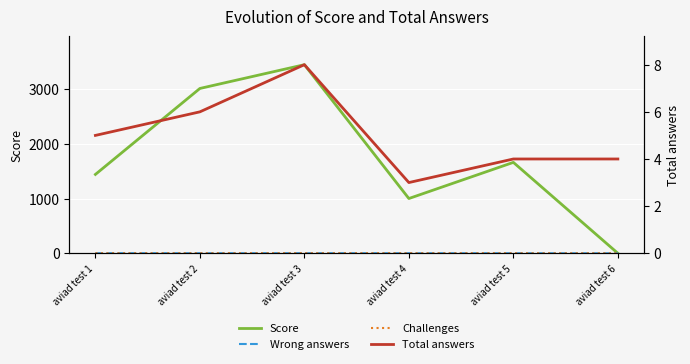

What value does the Total answers series have at aviad test 1?

5